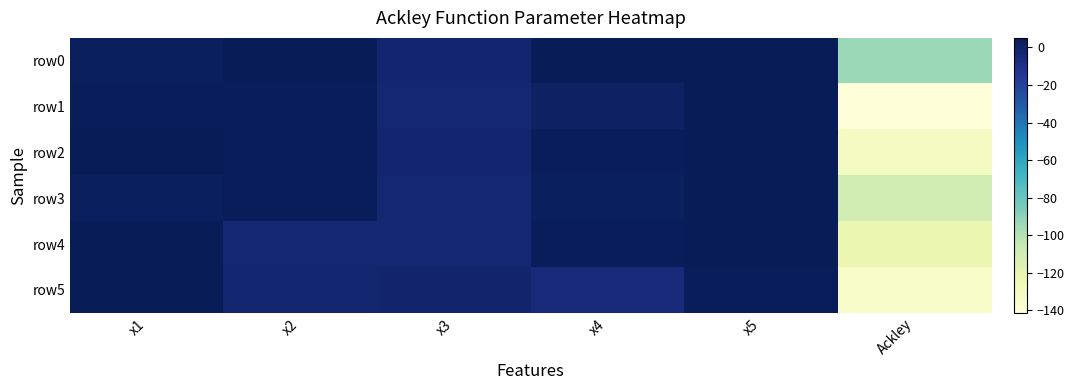

Reading right to left, what are all the values shown in this chart?

row0: Ackley=-93.6	x5=5.1	x4=5.0	x3=-1.8	x2=4.9	x1=3.0
row1: Ackley=-141.3	x5=5.1	x4=1.6	x3=-3.3	x2=4.3	x1=4.5
row2: Ackley=-131.0	x5=5.1	x4=4.3	x3=-1.9	x2=4.3	x1=4.8
row3: Ackley=-110.4	x5=5.1	x4=3.0	x3=-3.4	x2=4.3	x1=3.0
row4: Ackley=-122.0	x5=5.1	x4=4.5	x3=-2.9	x2=-3.0	x1=4.7
row5: Ackley=-133.5	x5=4.3	x4=-5.1	x3=-1.4	x2=-2.4	x1=5.1